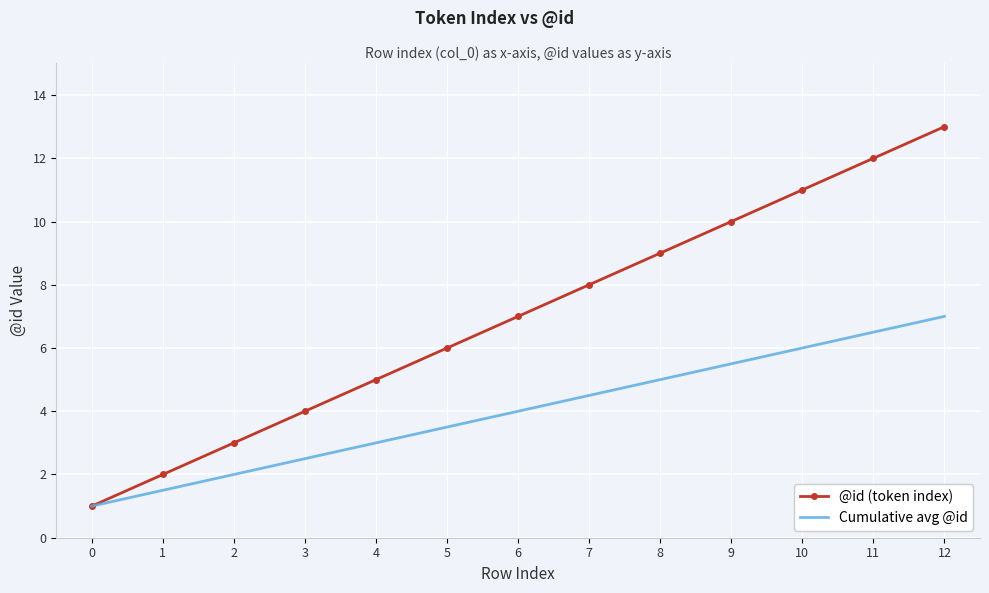

What is the approximate value of @id (token index) at 8?

9.0